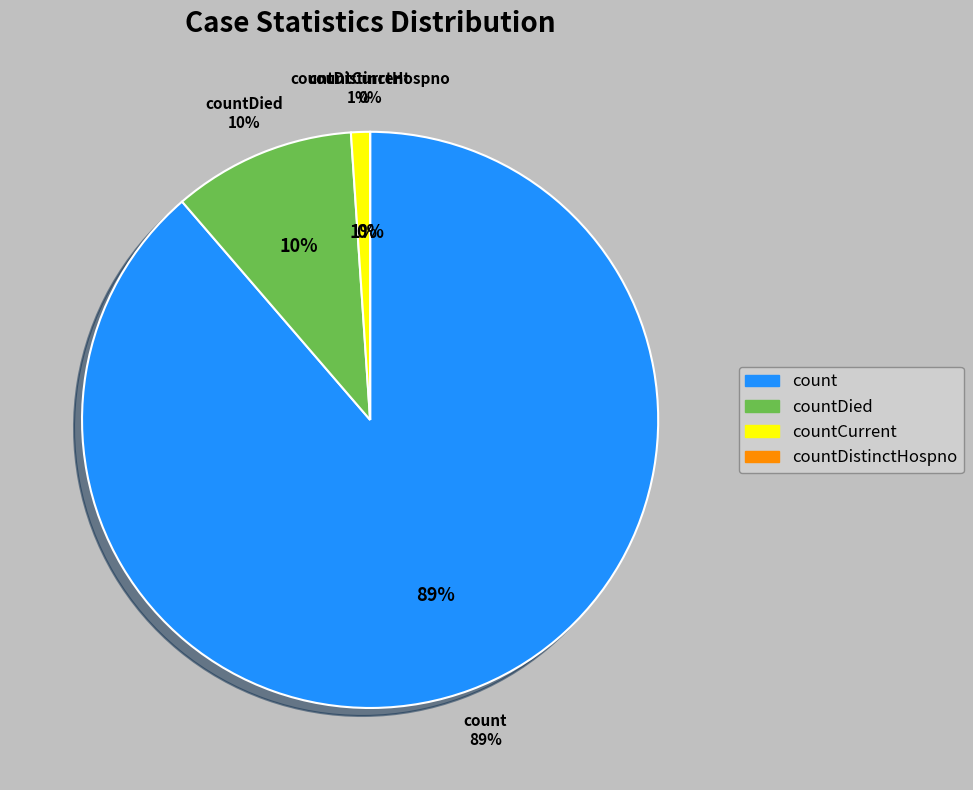

True or false: countCurrent accounts for 1% of the total.

True